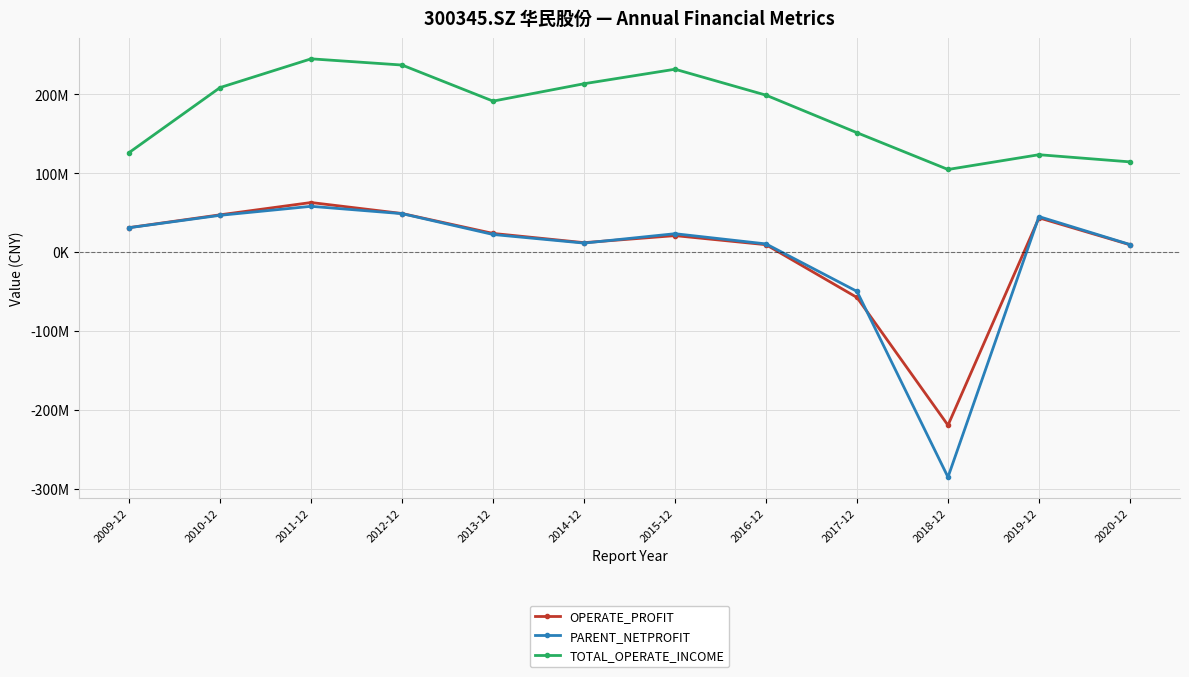

Read the PARENT_NETPROFIT value at 2014-12.

11308949.9